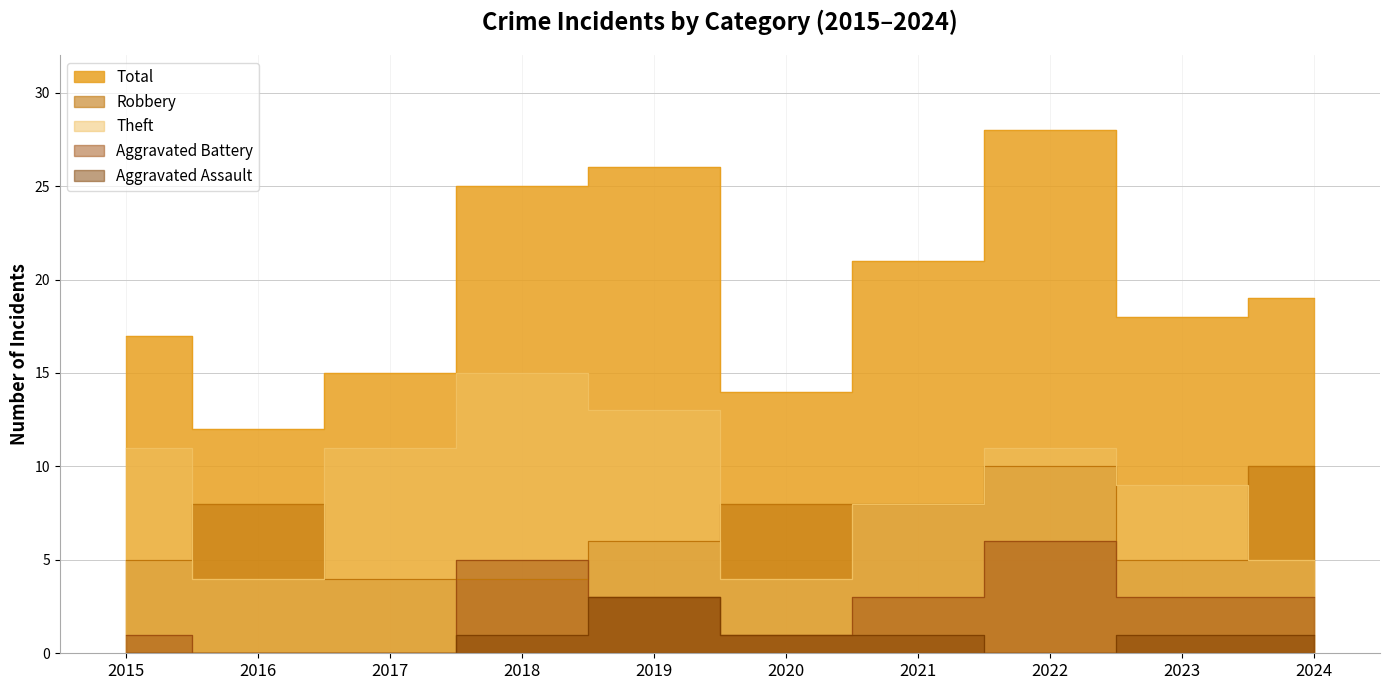

How many intersections are there between Robbery and Aggravated Battery?

2